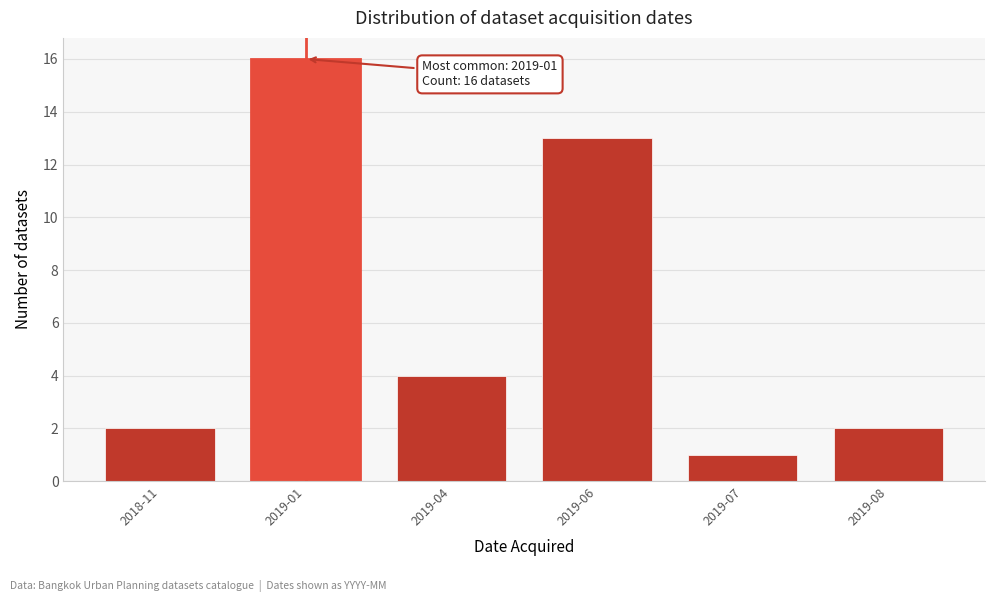

Reading right to left, what are all the values shown in this chart?

2019-08=2	2019-07=1	2019-06=13	2019-04=4	2019-01=16	2018-11=2